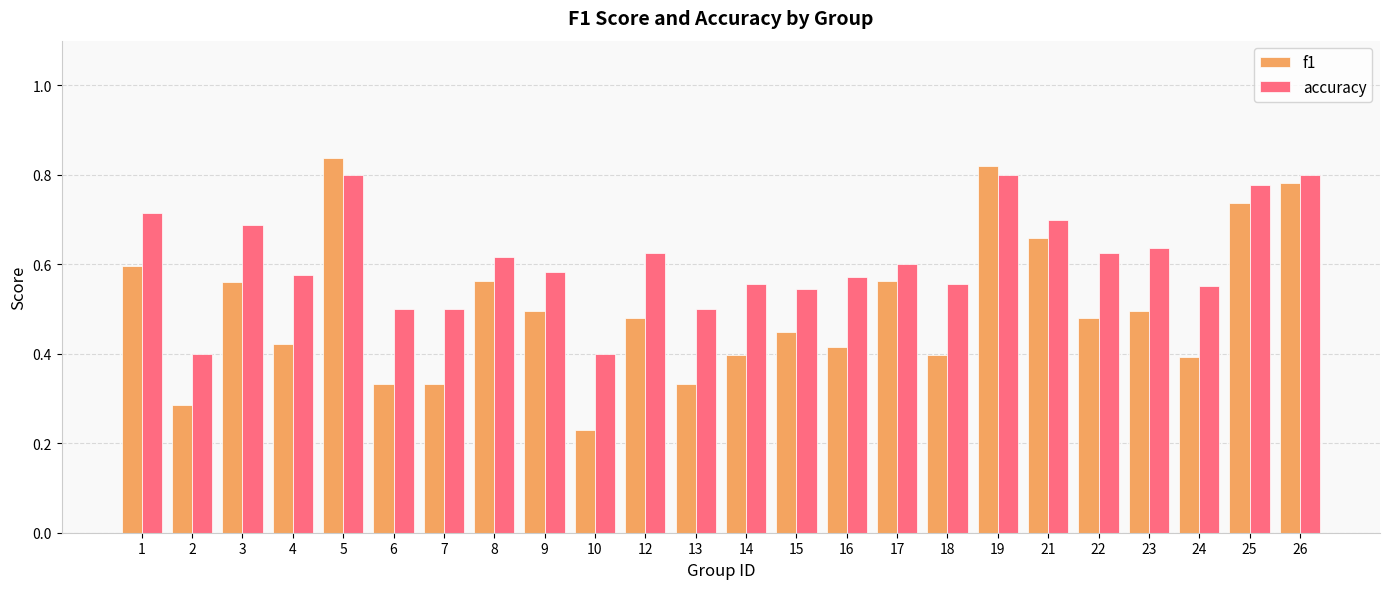

Rank the series at 24 from lowest to highest value.

f1, accuracy